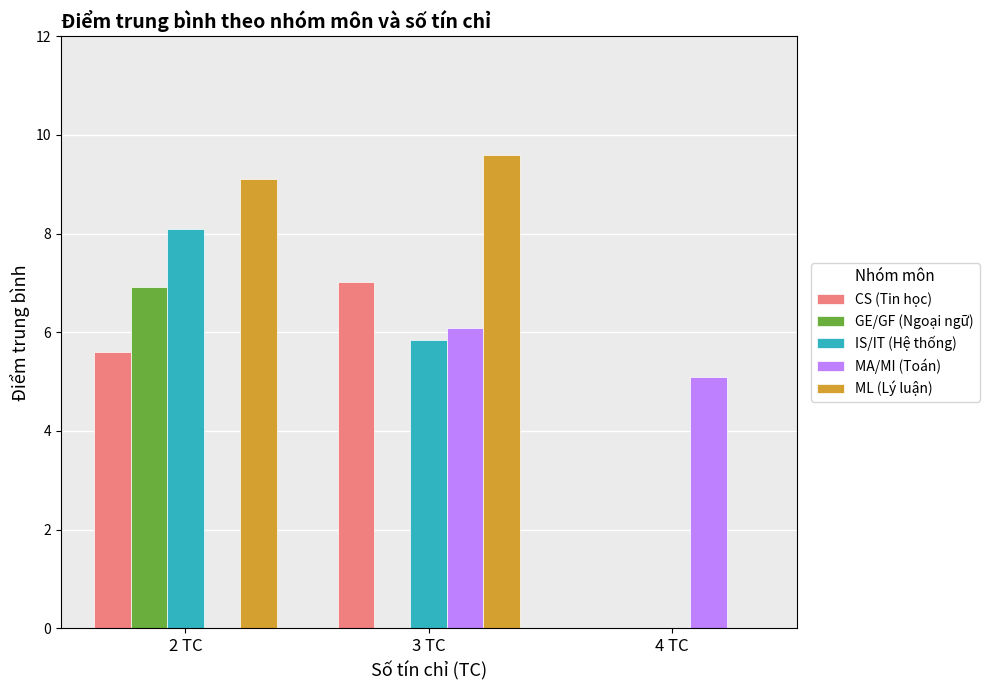

What is the sum of the ML (Lý luận) values at 3 TC and 4 TC?

9.6